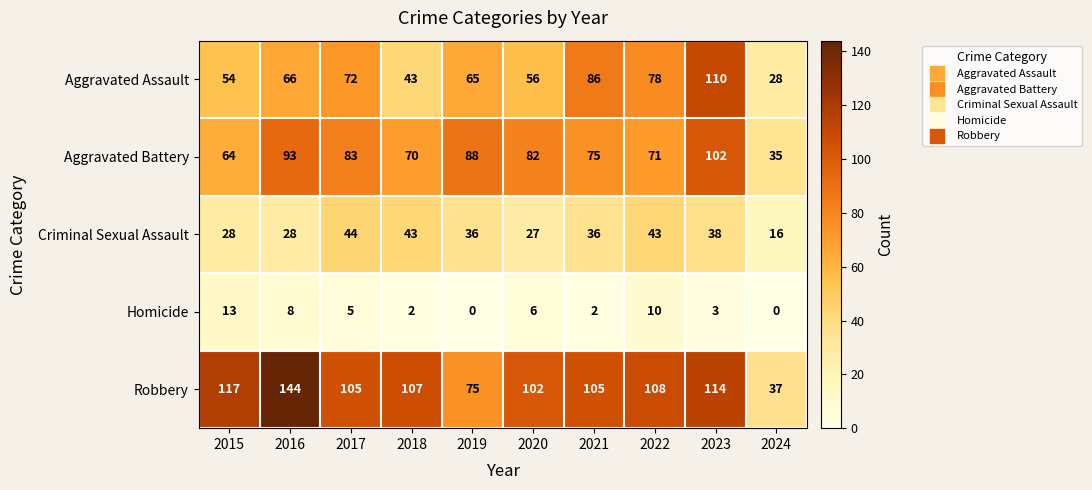

At which category is the sum across all series the highest?

2023